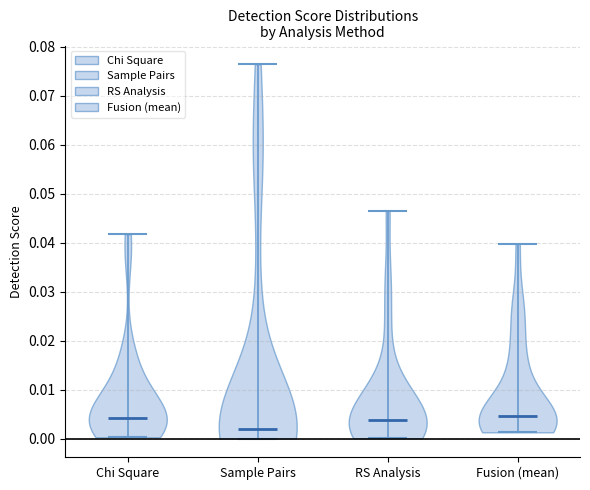

Reading left to right, read every violin against the y-axis: where its median line is, and the lowest and highest points it reaches. The values are not printed on the chart, so give them approximately, as read against the axis.

Chi Square: median line 0.004, lowest point 0.000, highest point 0.042
Sample Pairs: median line 0.002, lowest point 0.000, highest point 0.076
RS Analysis: median line 0.004, lowest point 0.000, highest point 0.047
Fusion (mean): median line 0.005, lowest point 0.001, highest point 0.040